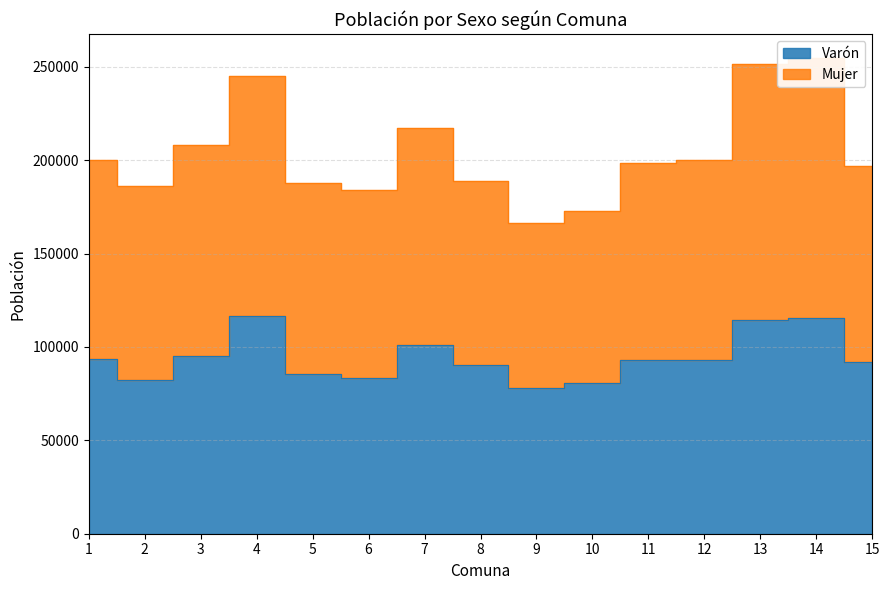

What is the approximate value of Mujer at 5?

187564